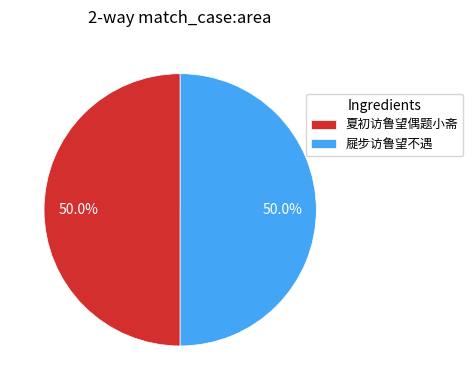

Approximately how many times larger is the value at 屣步访鲁望不遇 compared to 夏初访鲁望偶题小斋?

1.0